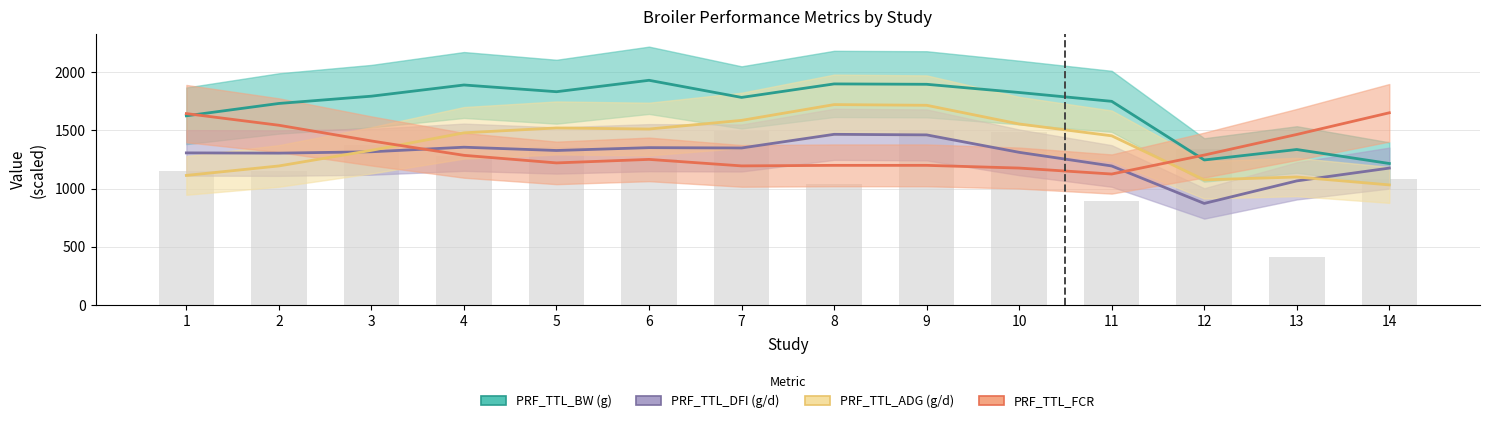

What are all the series names shown in the legend?

PRF_TTL_BW (g), PRF_TTL_DFI (g/d), PRF_TTL_ADG (g/d), PRF_TTL_FCR